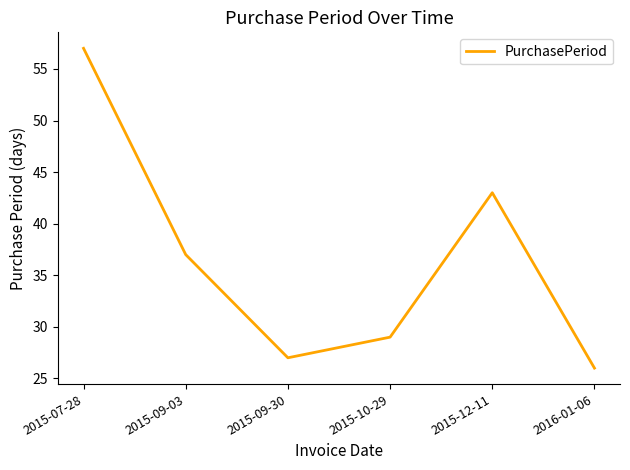

What position from the left is 2015-09-03?

2